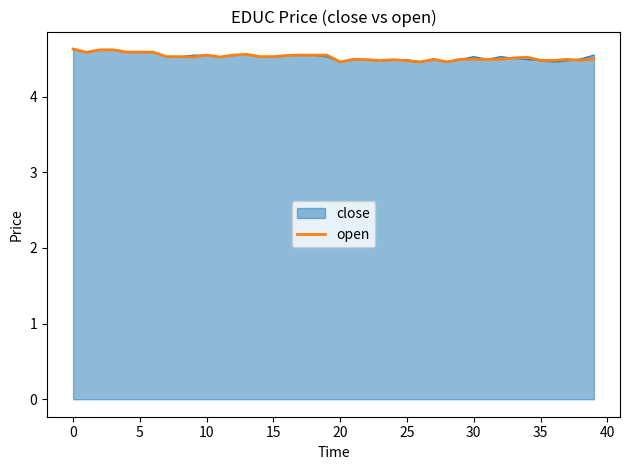

What is the greatest value displayed?

4.6